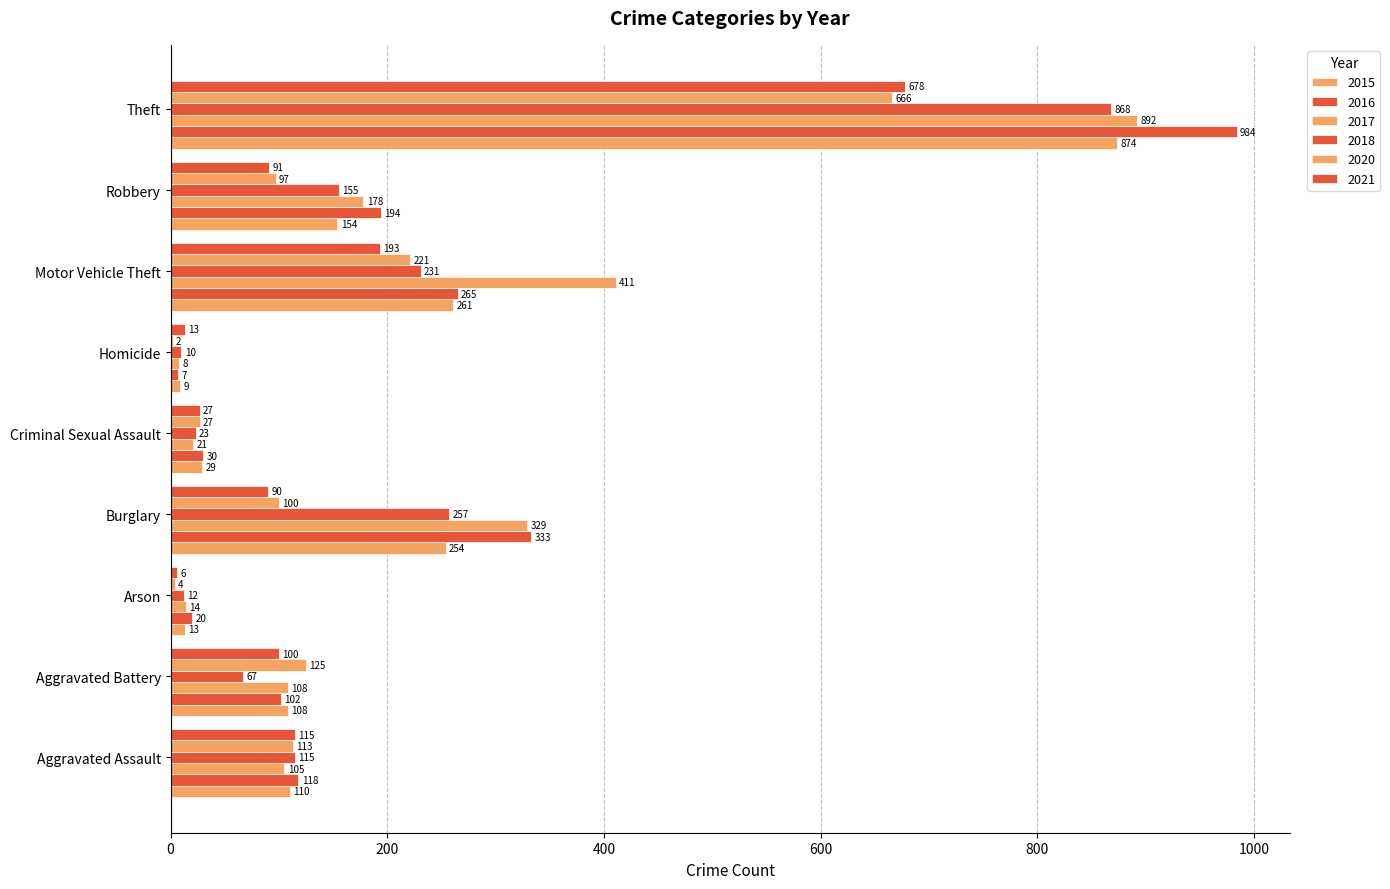

What is the value of the 2021 bar at the 3rd from the left?

6